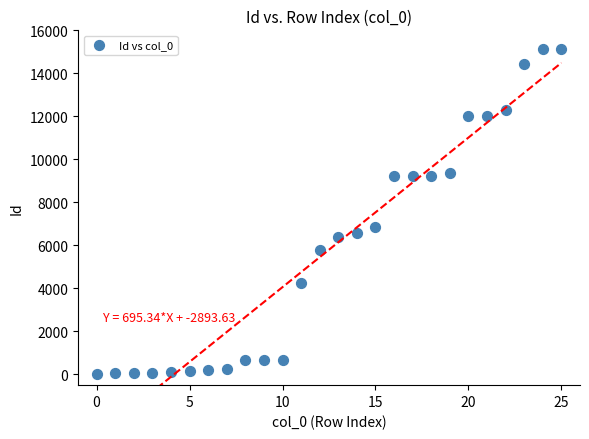

What Y value in the scatter plot is closest to 7575?

6844